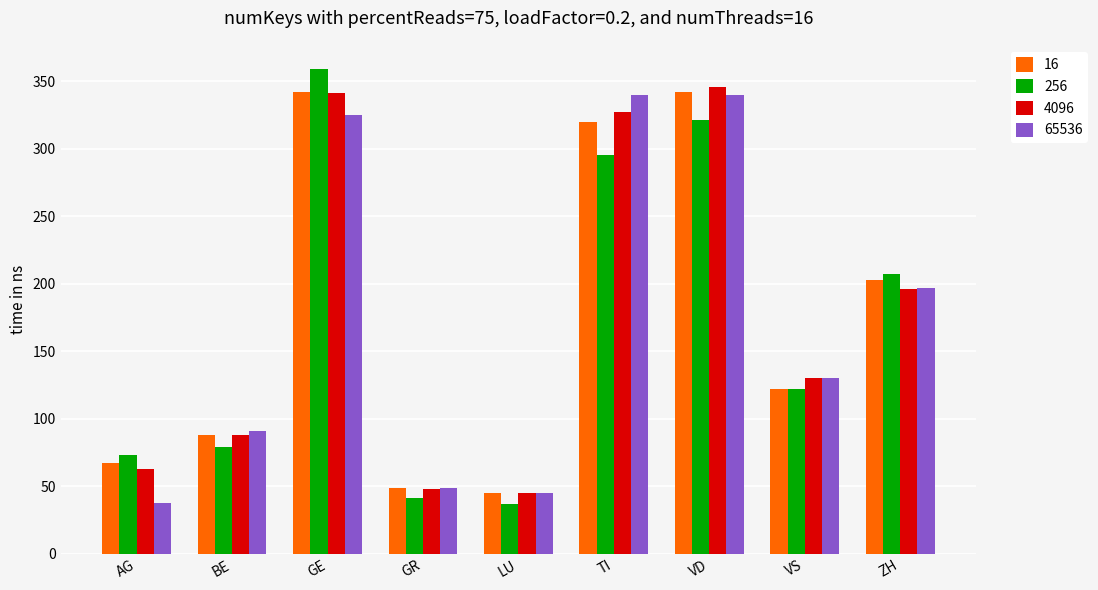

At how many categories does at least one series exceed 285?

3